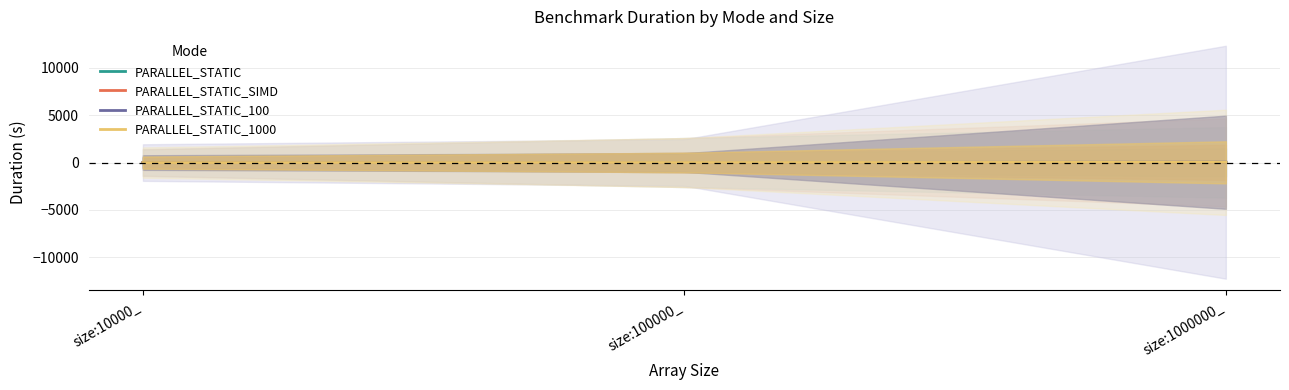

True or false: PARALLEL_STATIC_100 has a value of 1.9 at size:10000_.

True